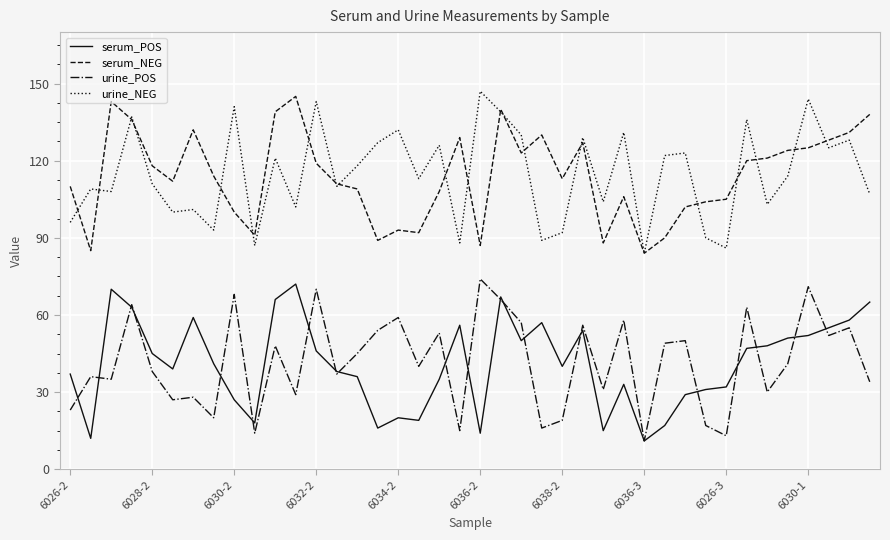

What is the greatest value displayed?

147